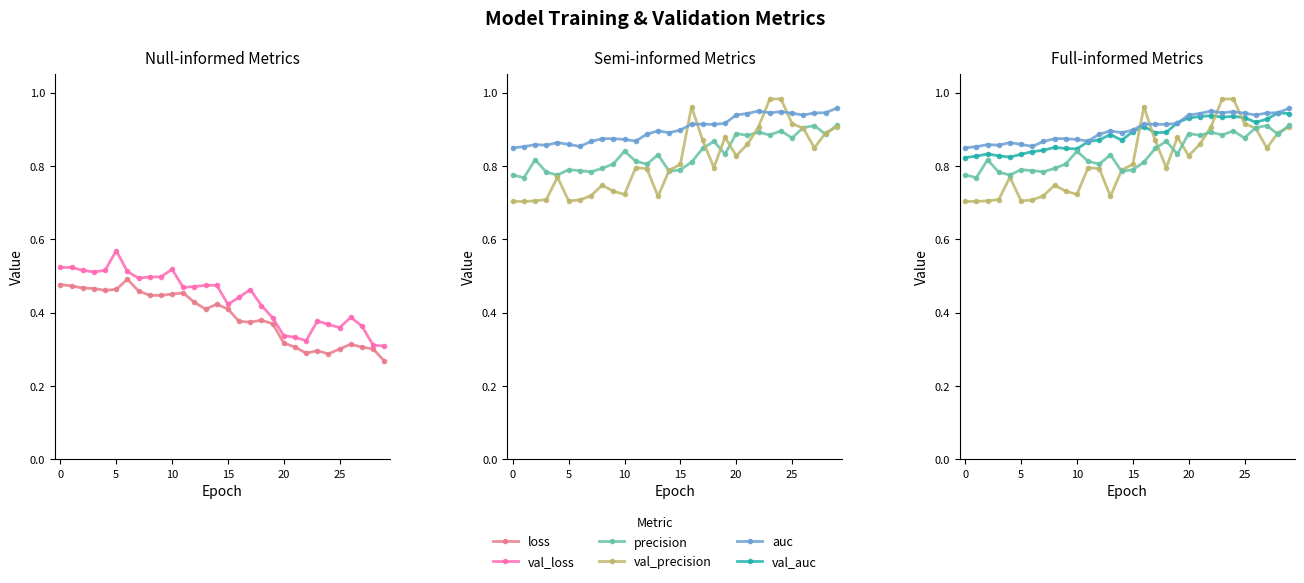

At how many categories does at least one series exceed 0?

30